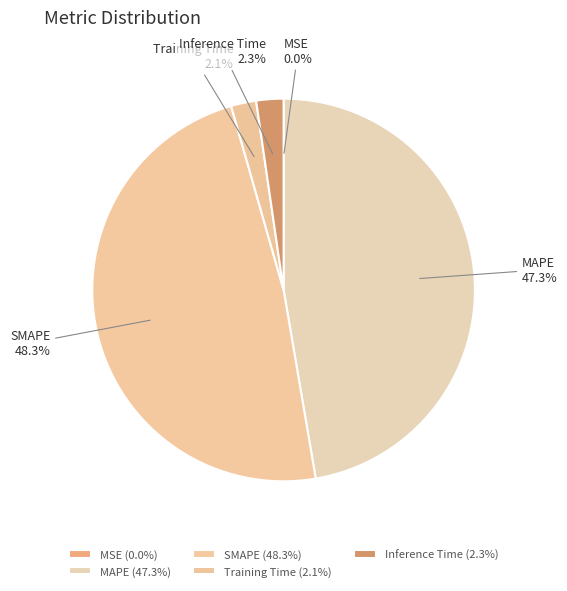

To the nearest percent, what is the difference between the Training Time and SMAPE slice percentages?

46%